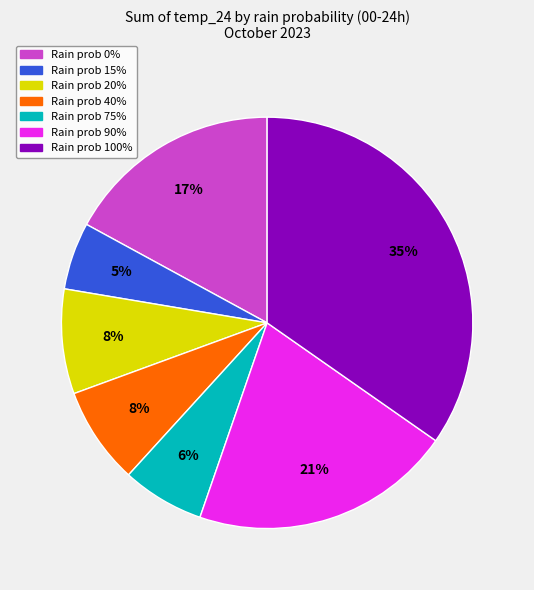

To the nearest percent, what is the average slice percentage?

14%